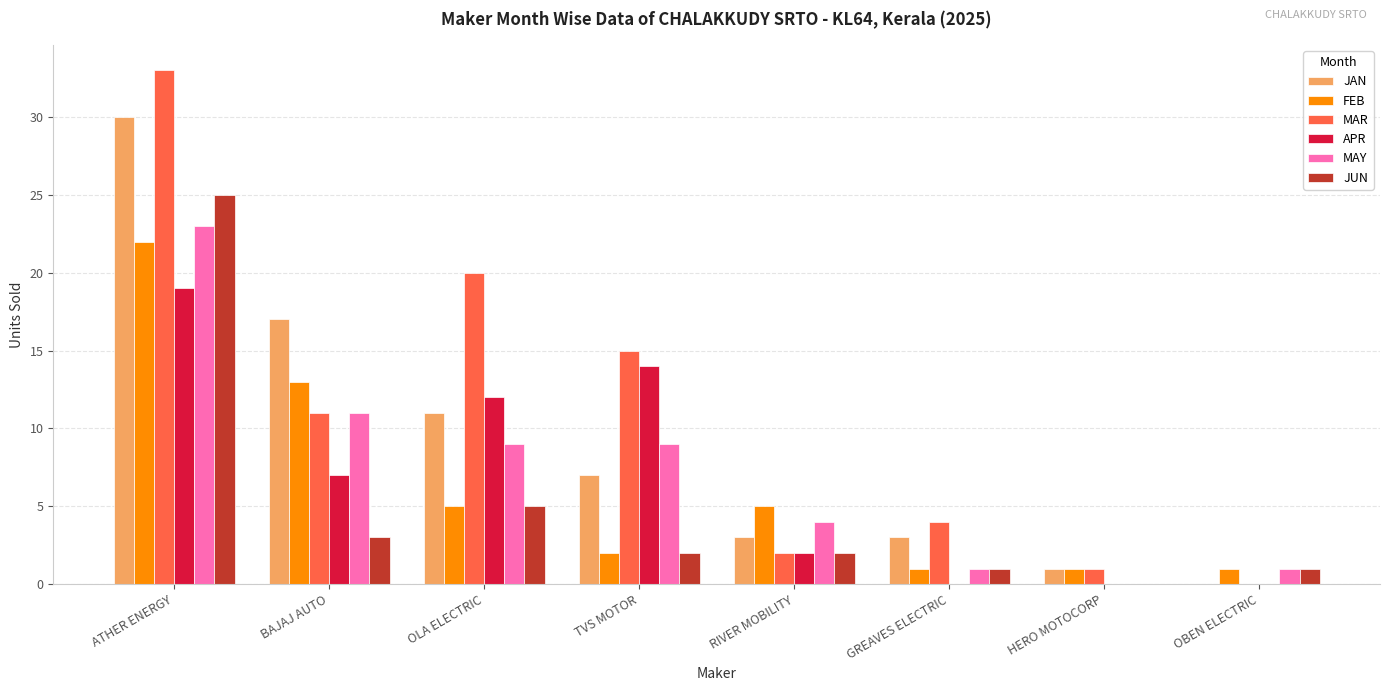

What is the greatest value displayed?

33